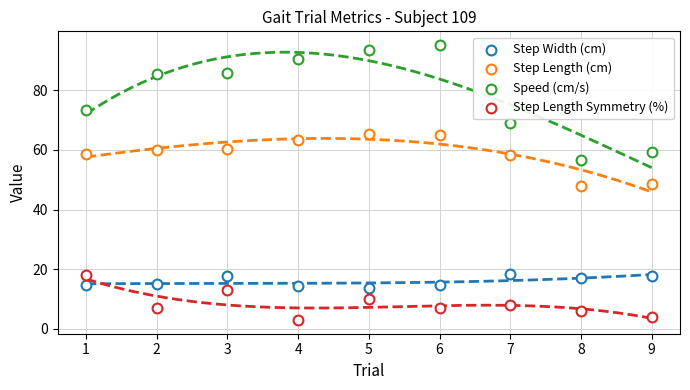

How many points are shown in the scatter plot?

36